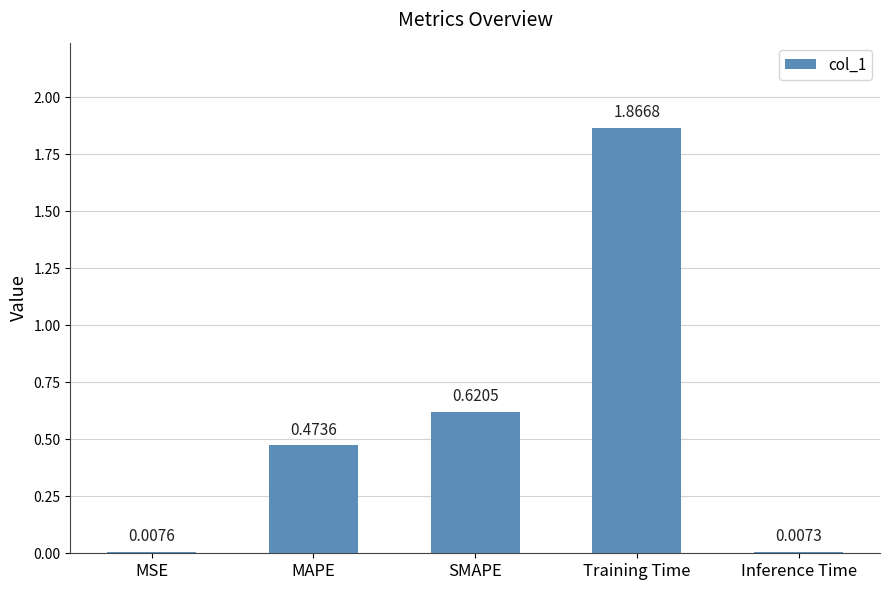

Which category has the lowest value across all series?

Inference Time